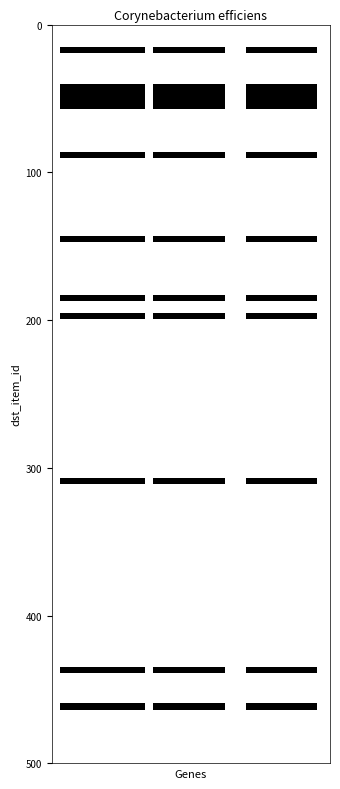

Reading right to left, what are all the values shown in this chart?

55	44	185	88	52	43	47	437	309	49	48	17	461	462	197	145	42